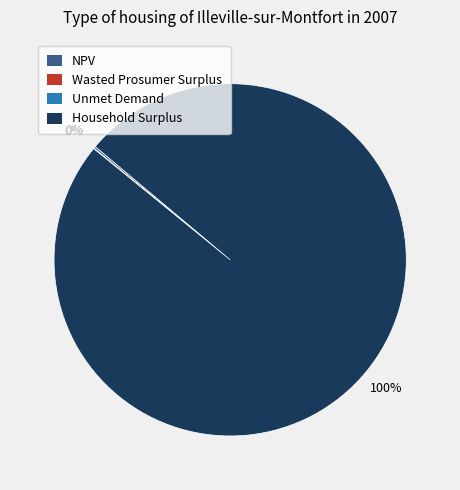

Which category accounts for the majority?

Household Surplus